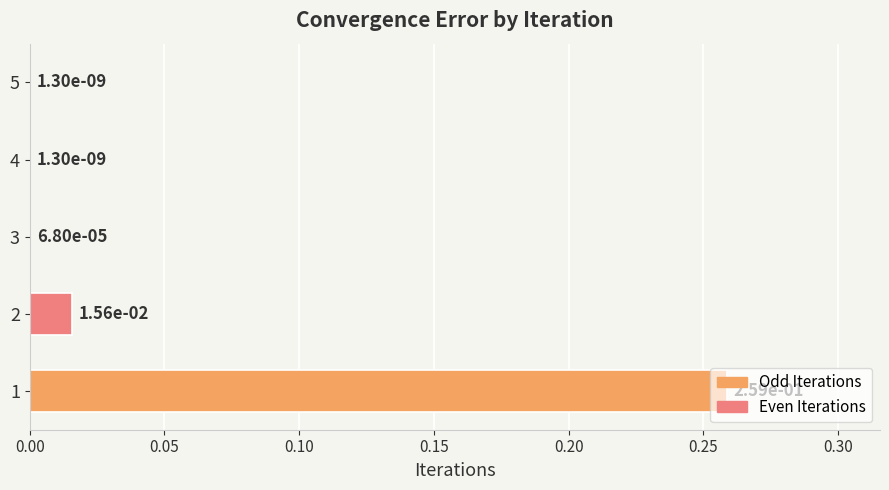

What is the average value?

0.1